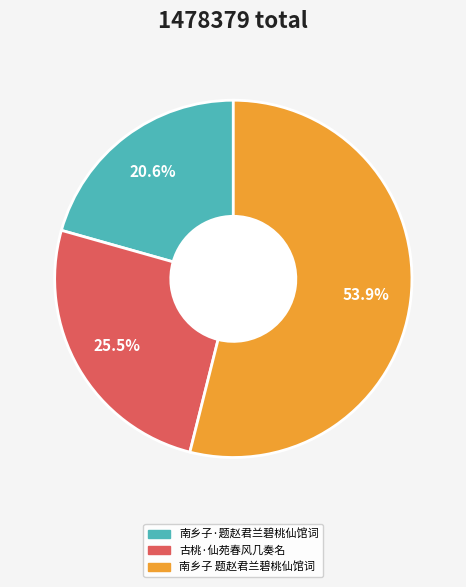

Which slice represents more than half of the pie?

南乡子 题赵君兰碧桃仙馆词